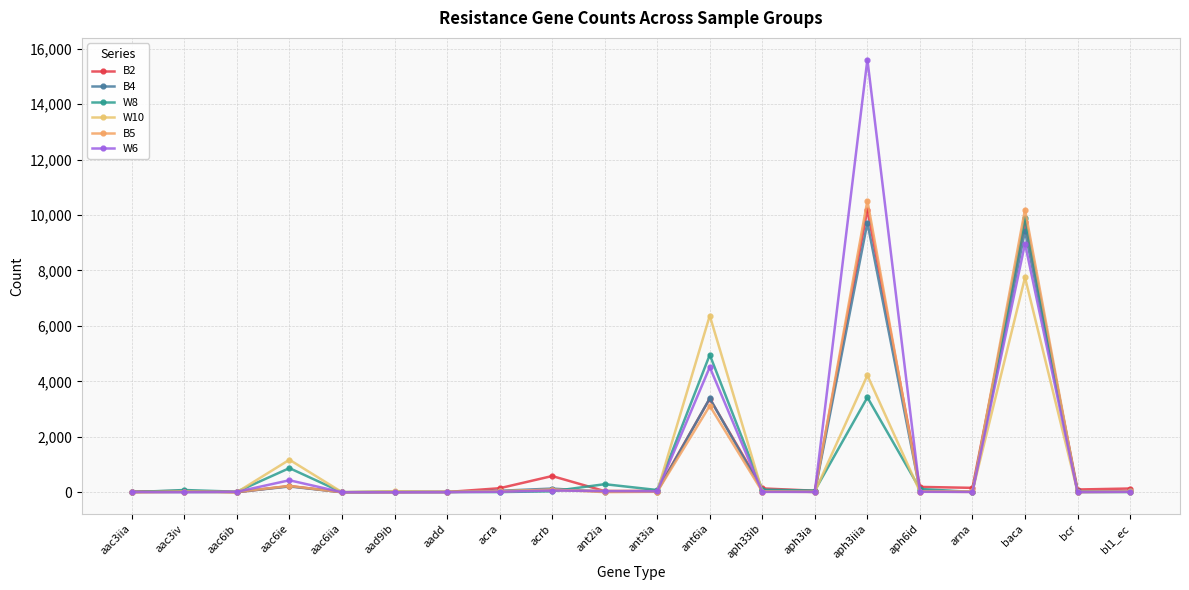

List the series in order of their peak value, highest first.

W6, B5, B2, W8, B4, W10